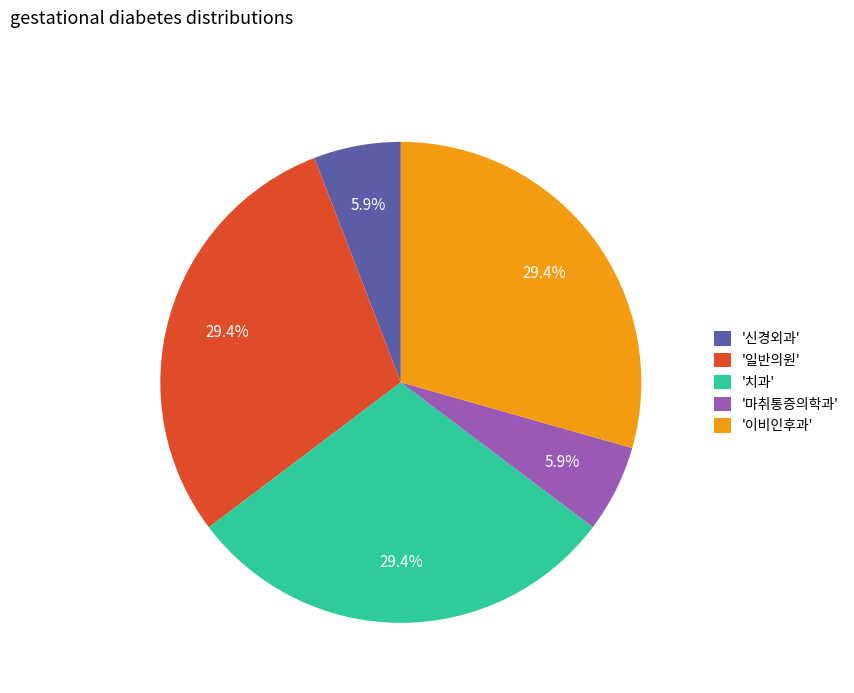

Is there any slice that represents more than half of the pie?

No